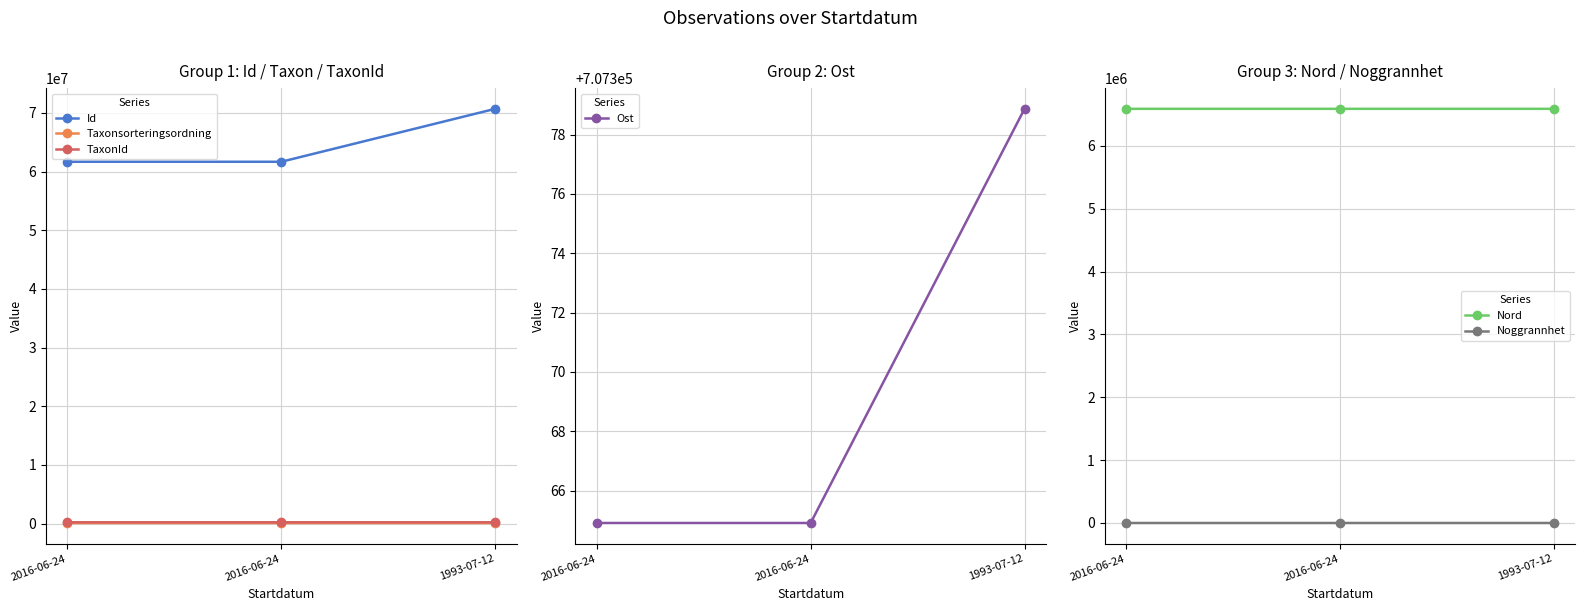

What is the average value of the Taxonsorteringsordning series?

99513